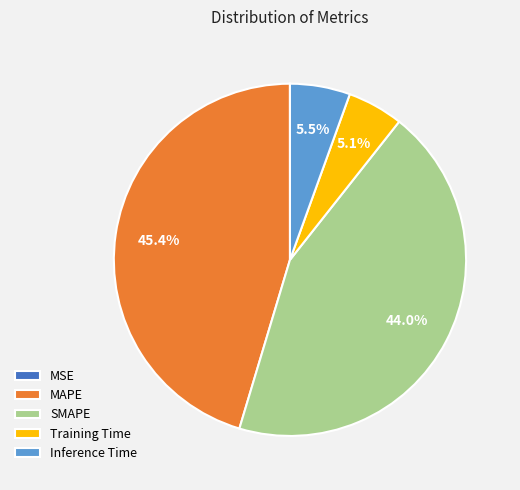

True or false: MAPE accounts for 45% of the total.

True